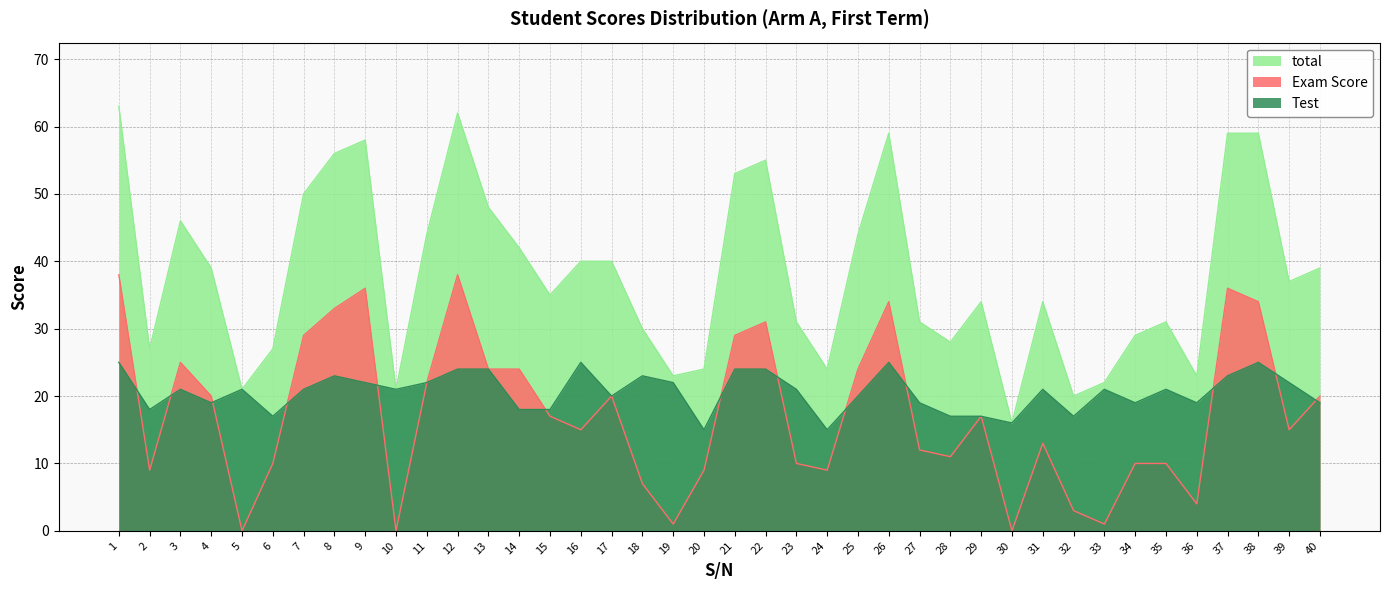

What is the value of the Exam Score point at the 14th from the left?

24